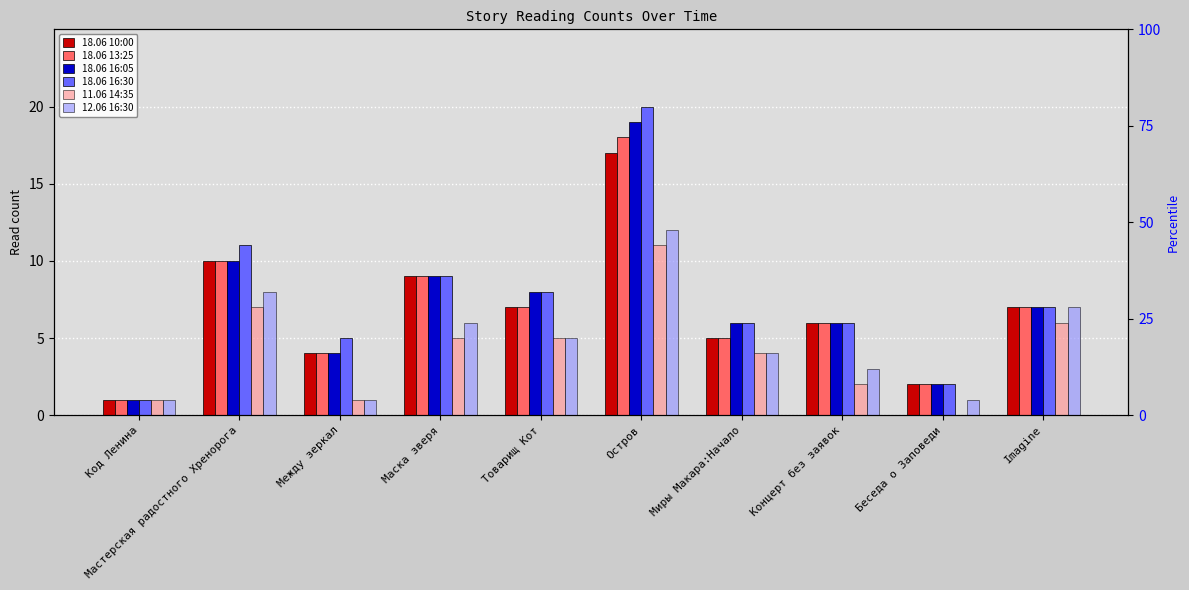

At Imagine, list the series in order from largest to smallest.

18.06 10:00, 18.06 13:25, 18.06 16:05, 18.06 16:30, 12.06 16:30, 11.06 14:35